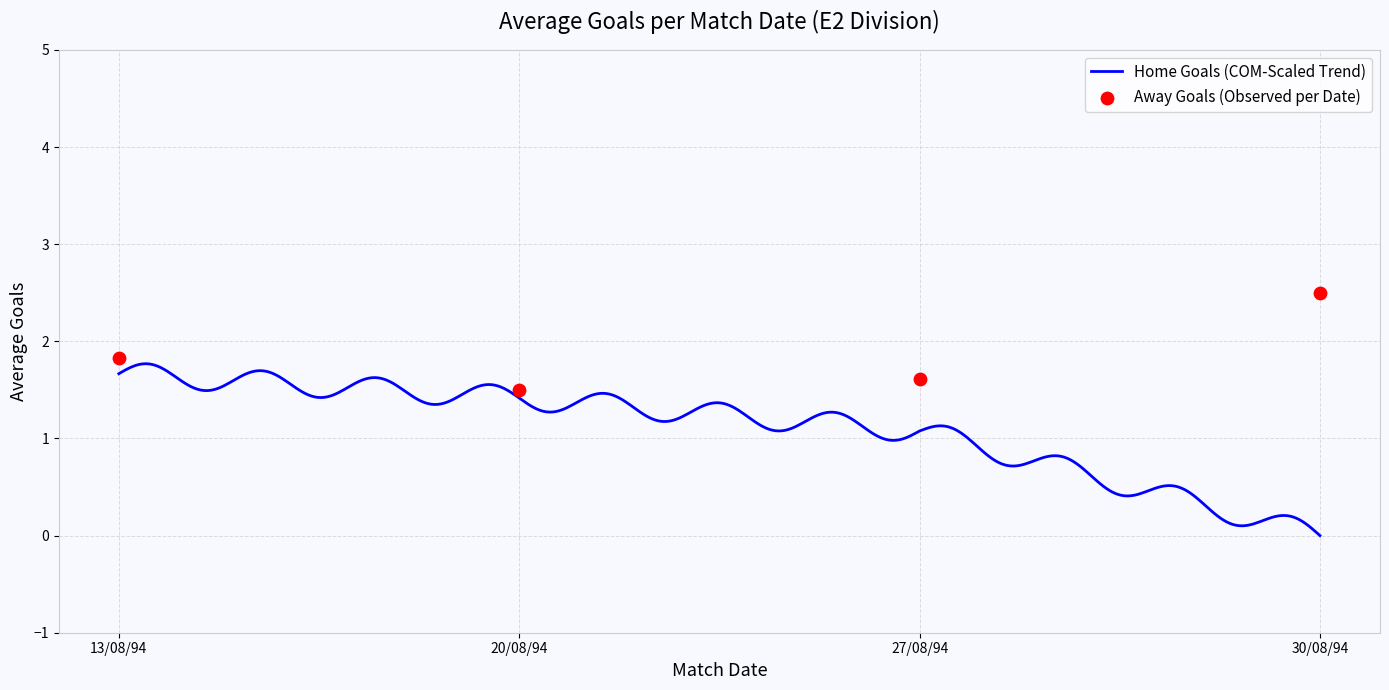

Which series reaches the maximum Y coordinate?

Away Goals (FTAG)